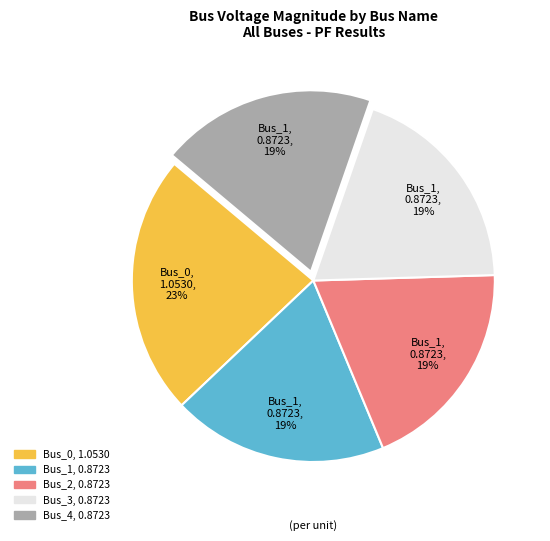

Does any single category account for the majority?

No